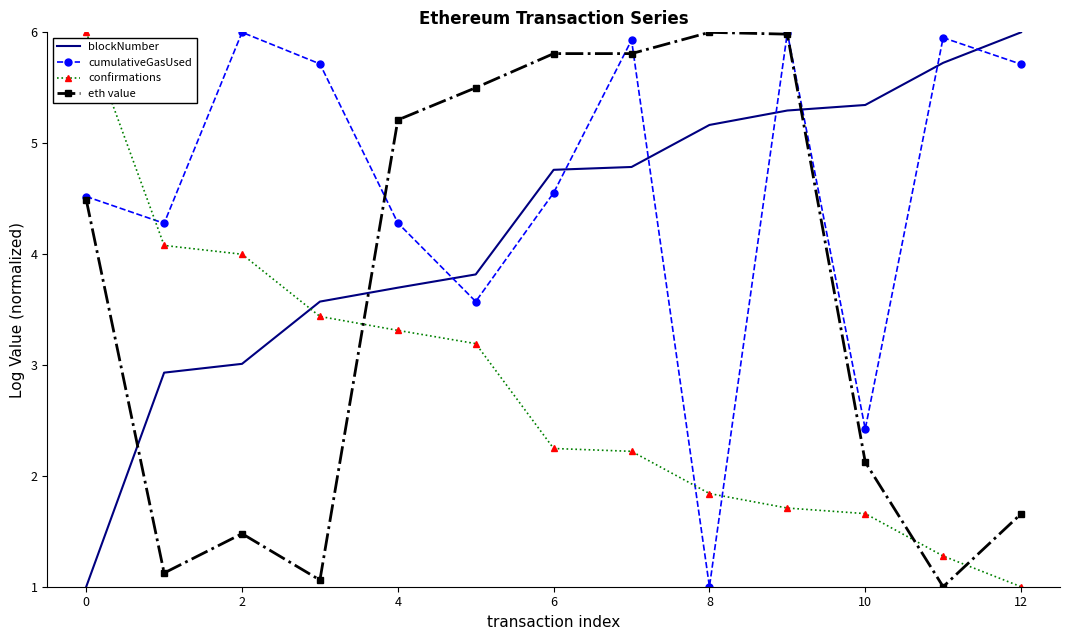

True or false: eth value and blockNumber cross at least once.

True